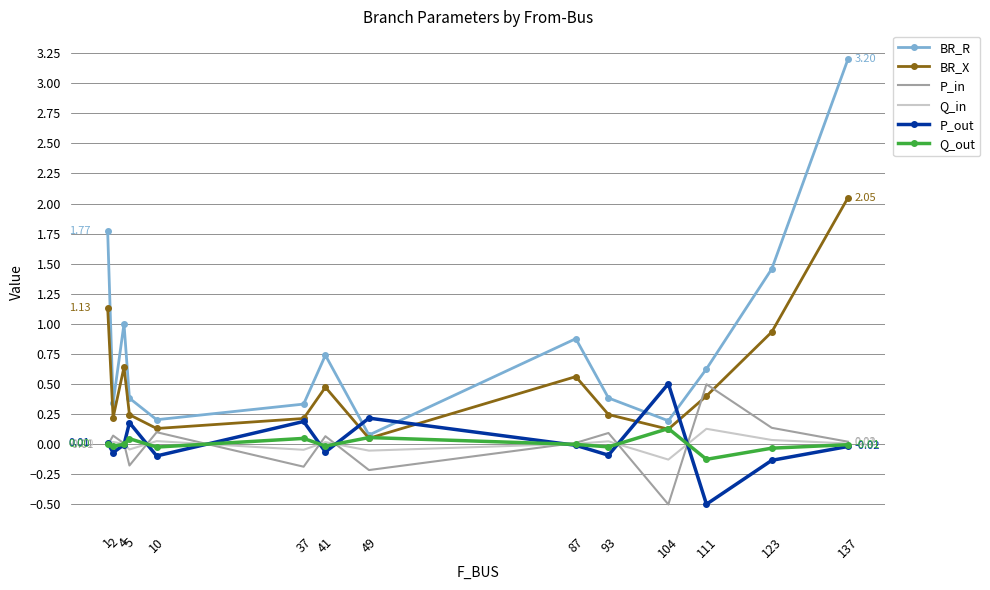

What are all the series names shown in the legend?

BR_R, BR_X, P_in, Q_in, P_out, Q_out